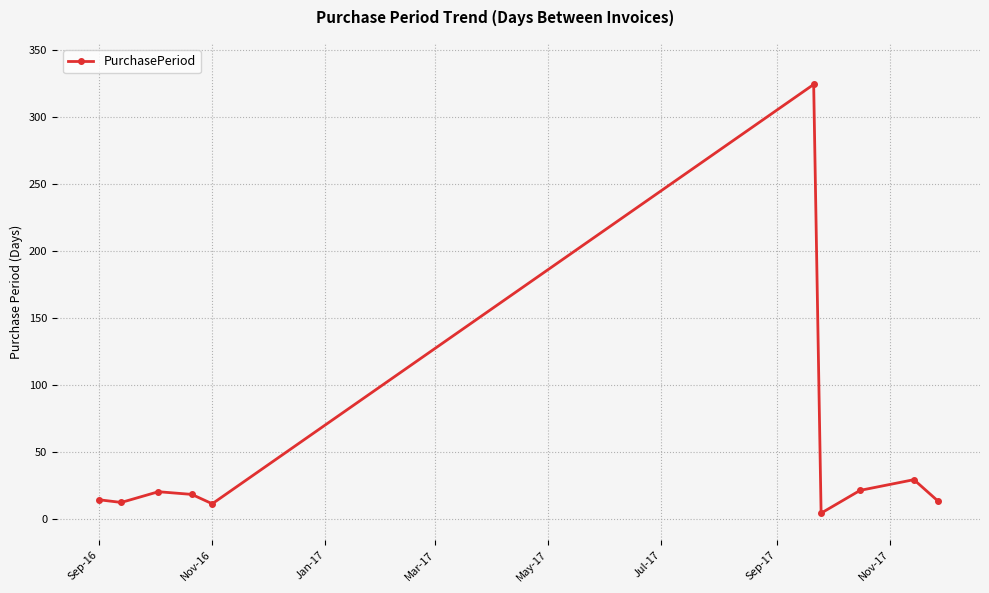

How many data points are less than 18?

5